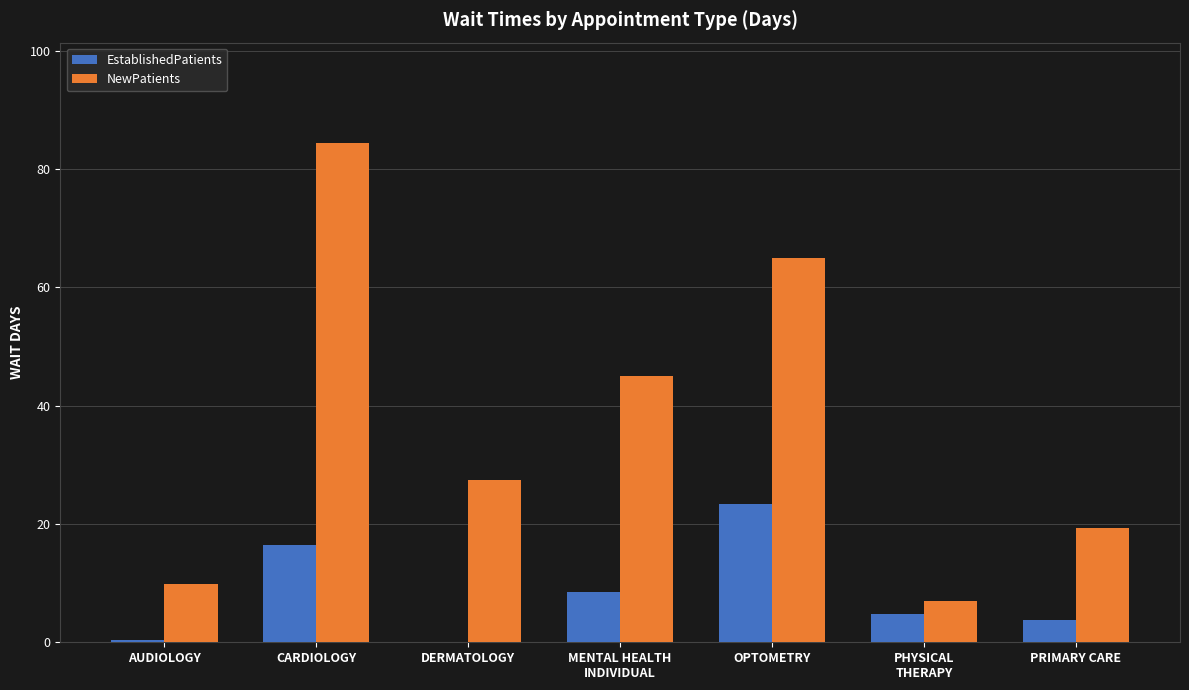

What is the sum of the EstablishedPatients values at OPTOMETRY and AUDIOLOGY?

23.8